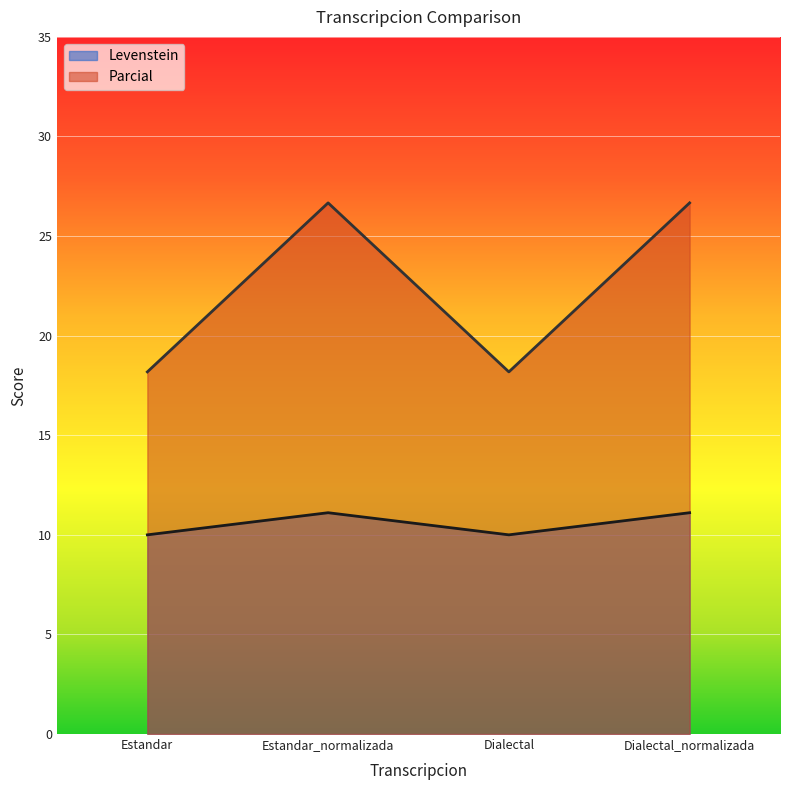

What is the minimum value for Parcial?

18.2